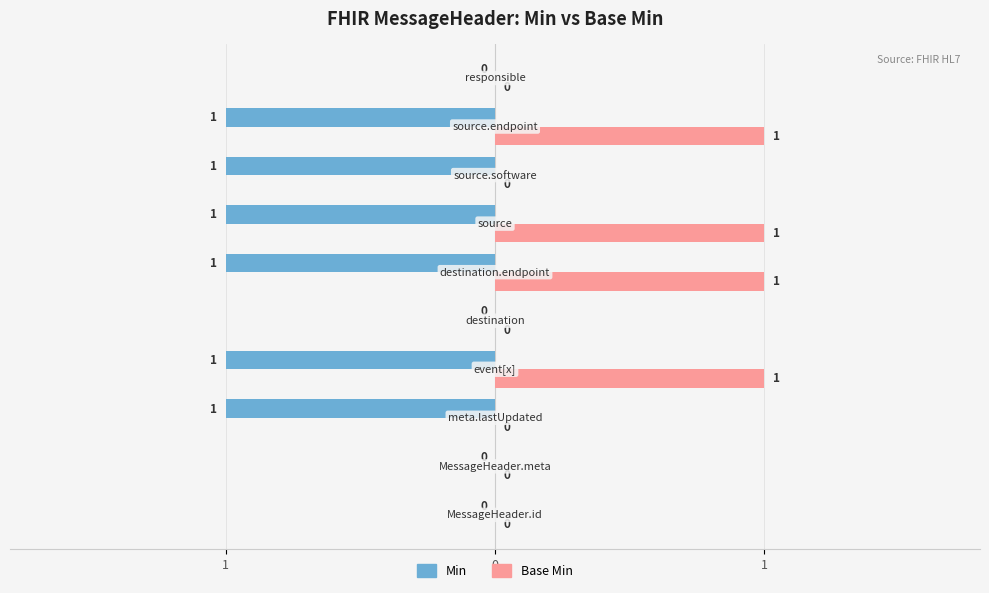

What are all the series names shown in the legend?

Min, Base Min